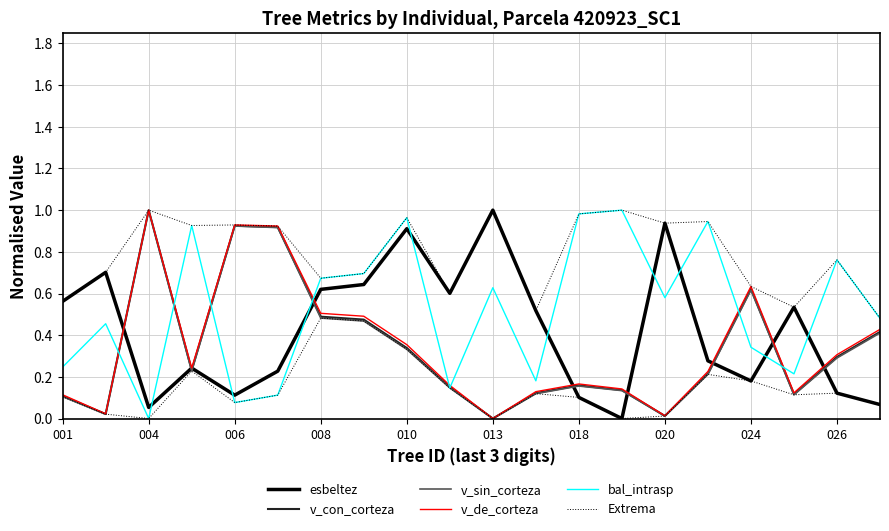

True or false: esbeltez has a value of 0.1 at 004.

True